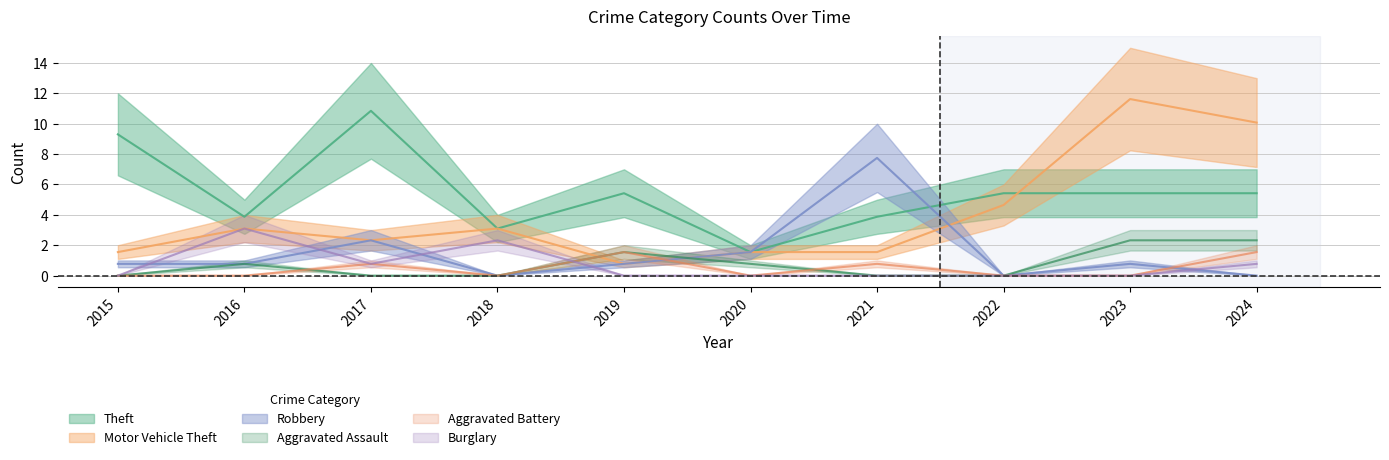

At which category is the sum across all series the highest?

2023